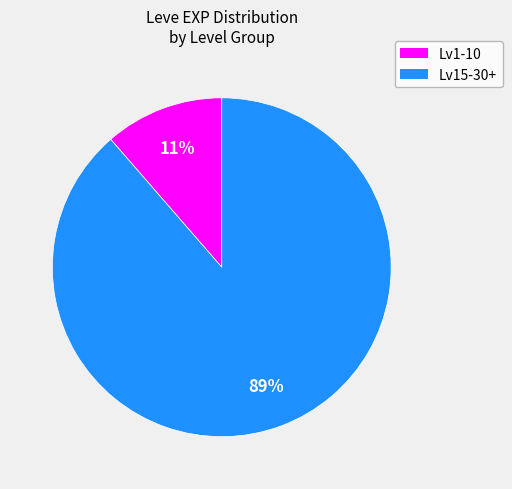

To the nearest percent, what portion does Lv1-10 represent?

11%